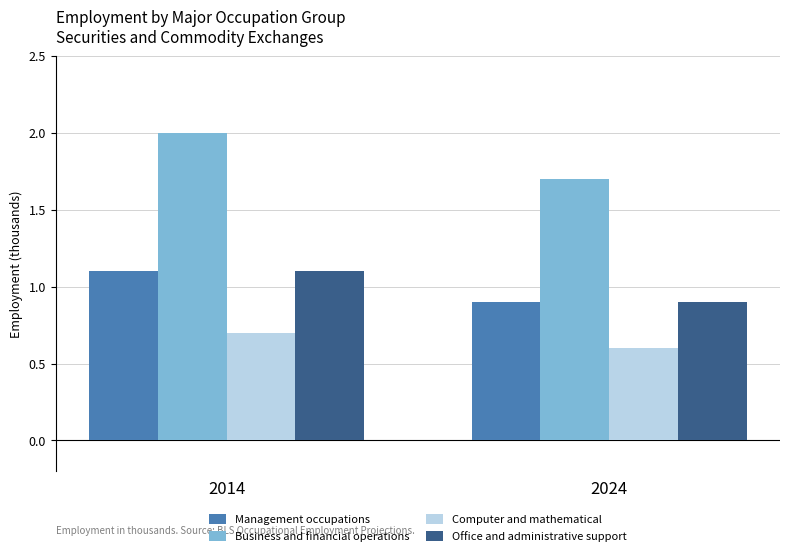

What is the value of the Business and financial operations bar at the 1st from the left?

2.0